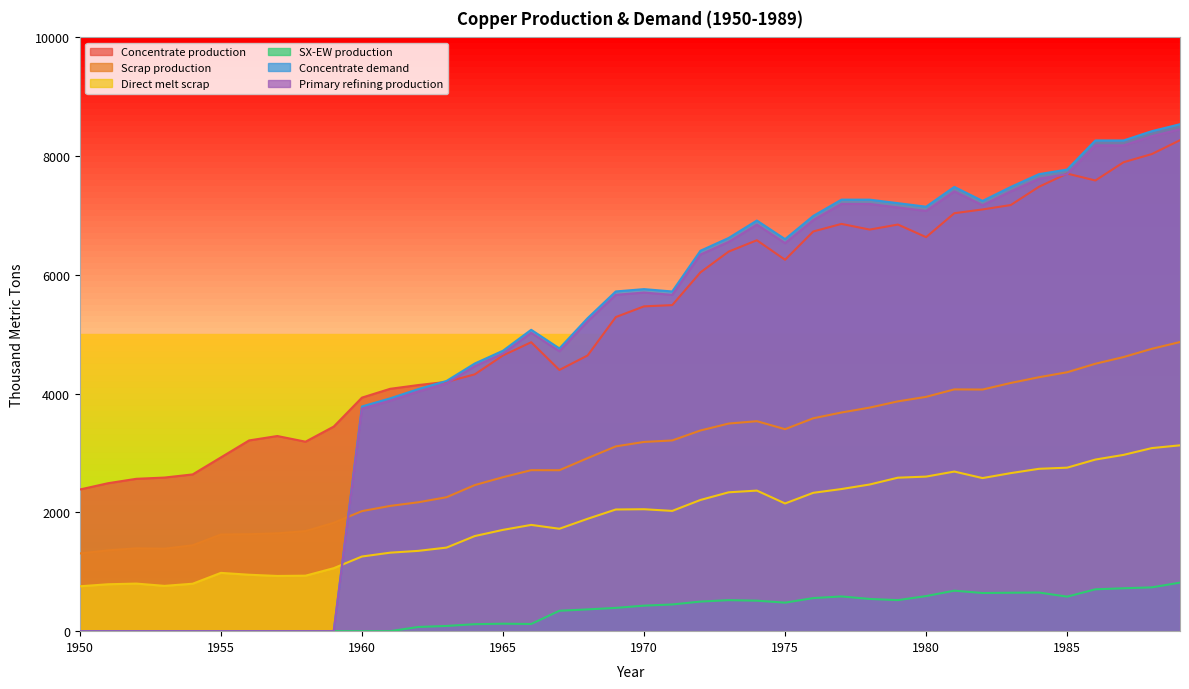

What is the sum of all Scrap production values?

119146.7